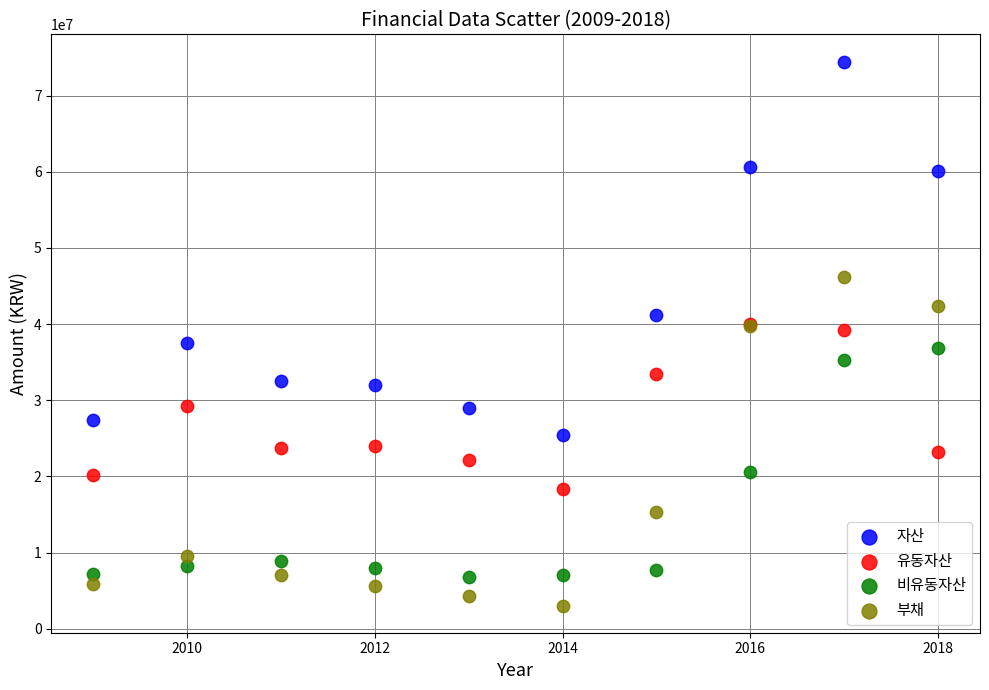

Which series has the widest spread of Y values?

자산